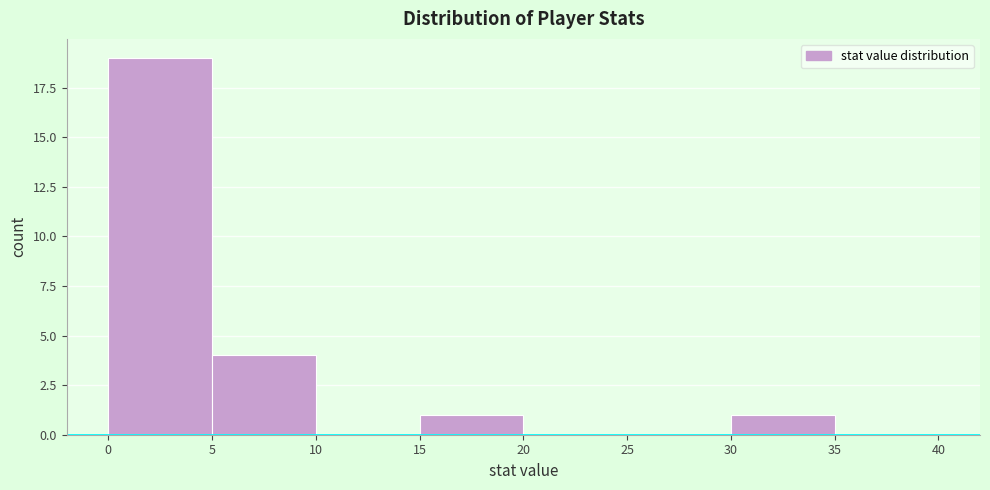

Over which range of the x-axis is the bar tallest?

0 to 5